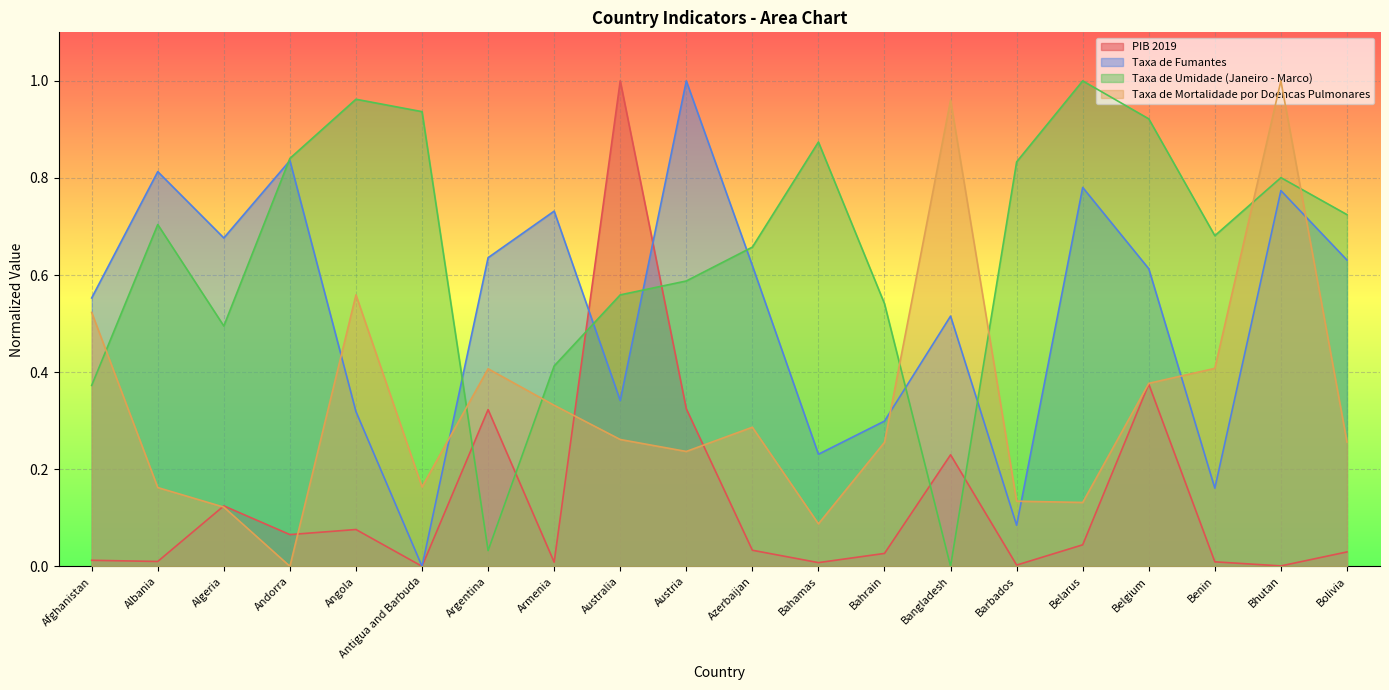

Where is the first local maximum for PIB 2019?

Algeria